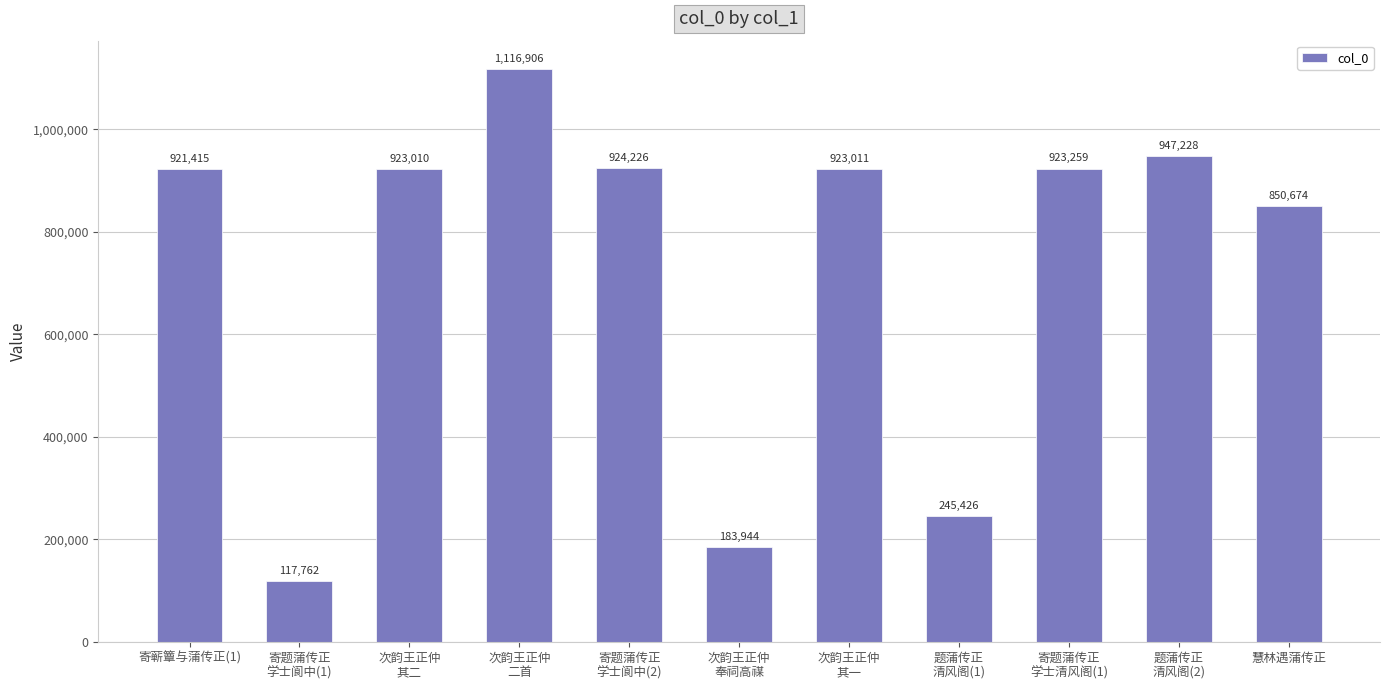

How many values are below 923010?

5